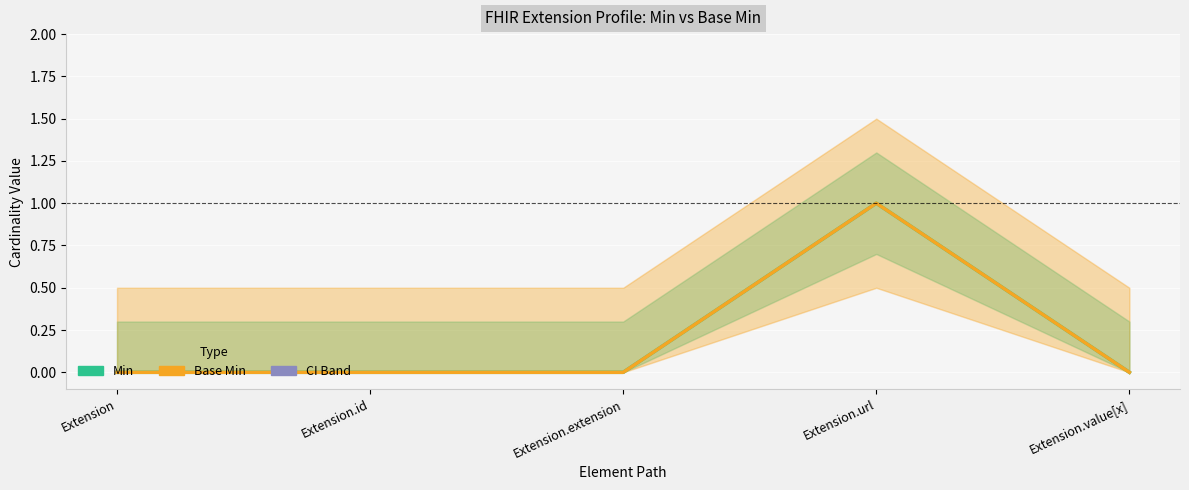

What is the approximate value of Base Min at Extension.url?

1